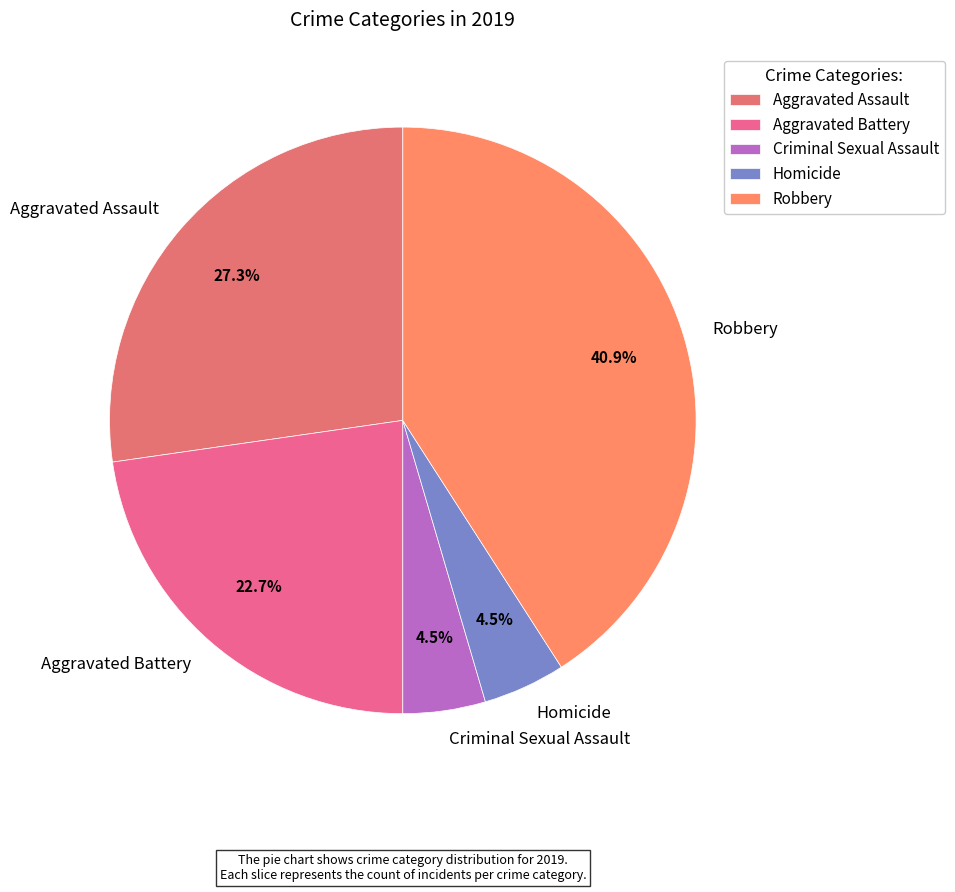

The Robbery slice represents 29% of the pie. True or false?

False